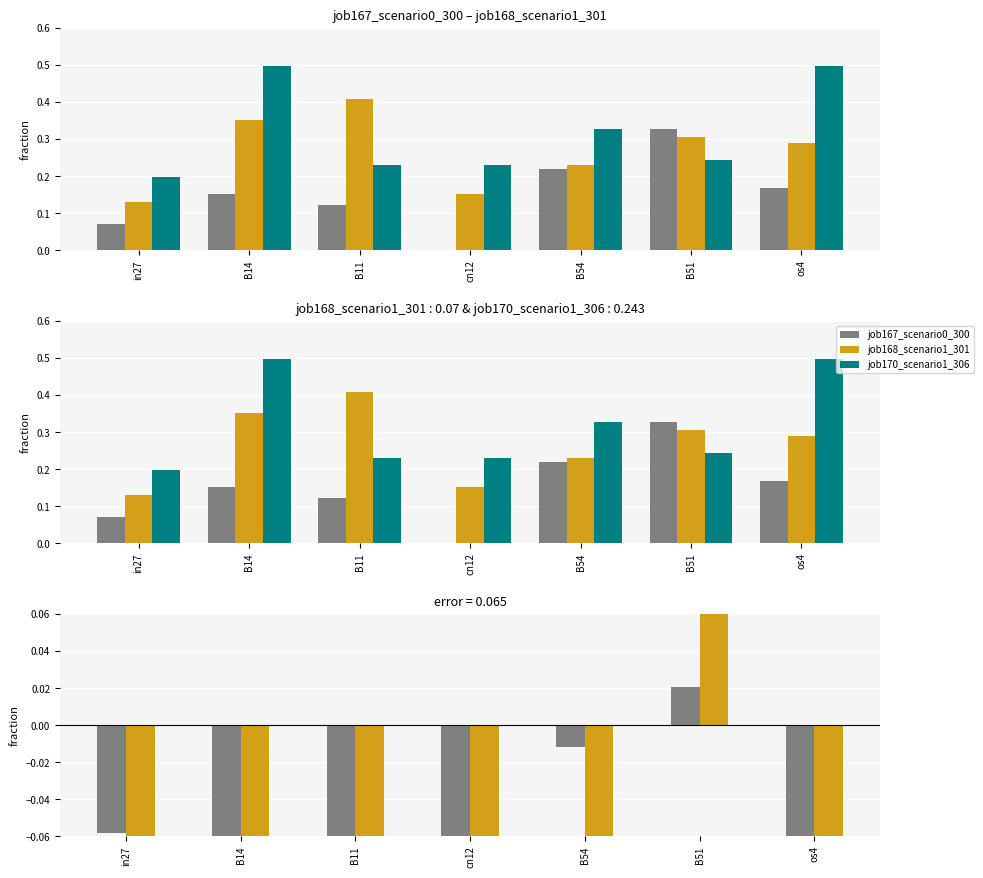

True or false: job168_scenario1_301 has a value of 0.6 at B11.

False